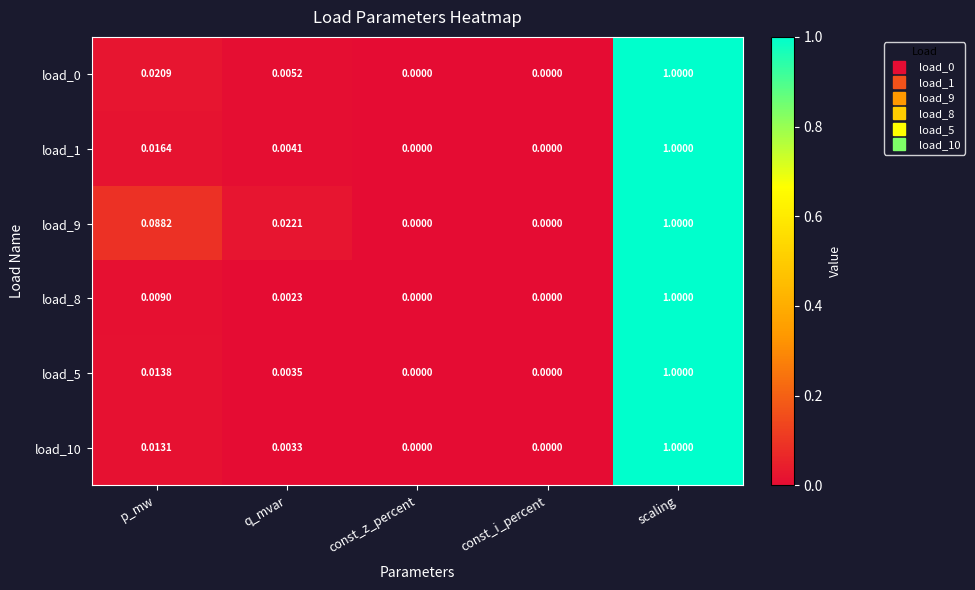

Count the number of data series in this chart.

6